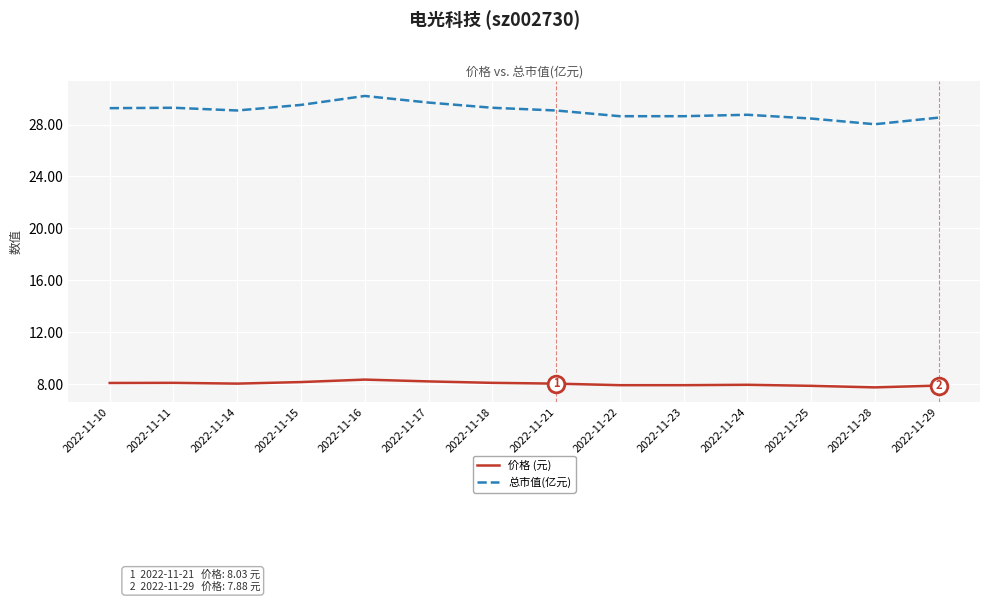

Rank the series by their average value, from lowest to highest.

价格 (元), 总市值(亿元)